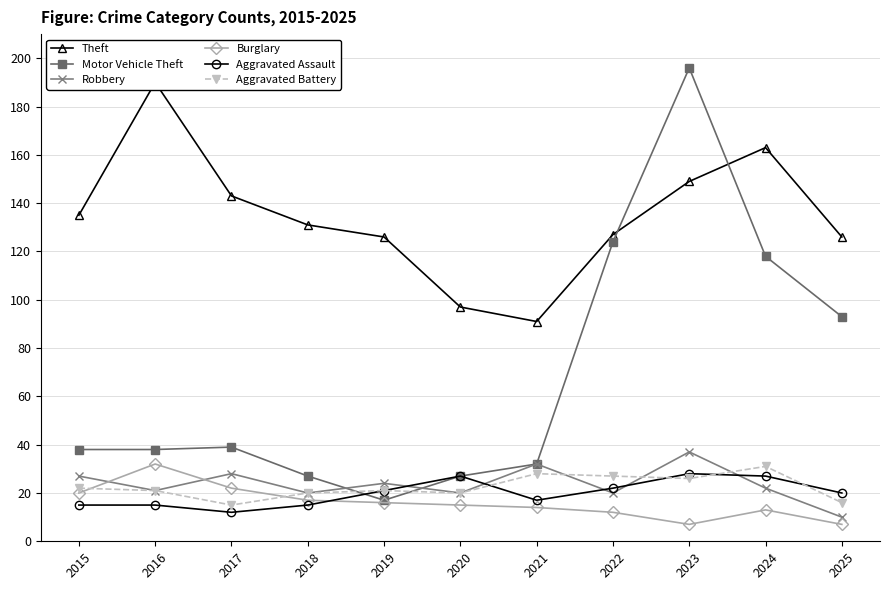

Count the number of data series in this chart.

6